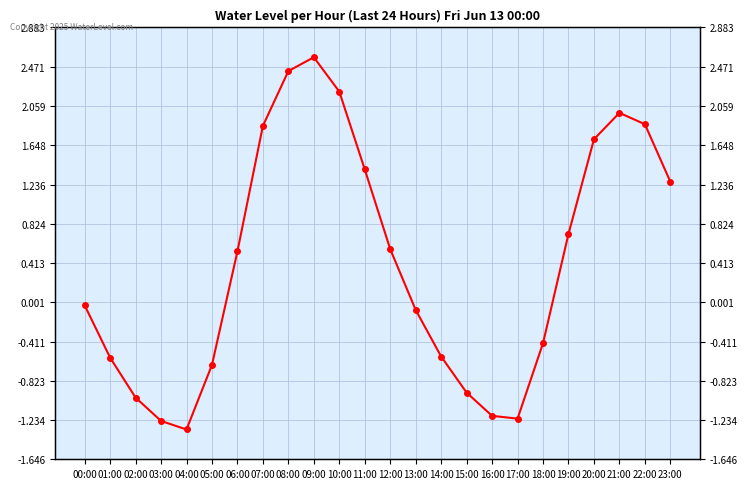

Where is the data nearest to the value 0?

00:00